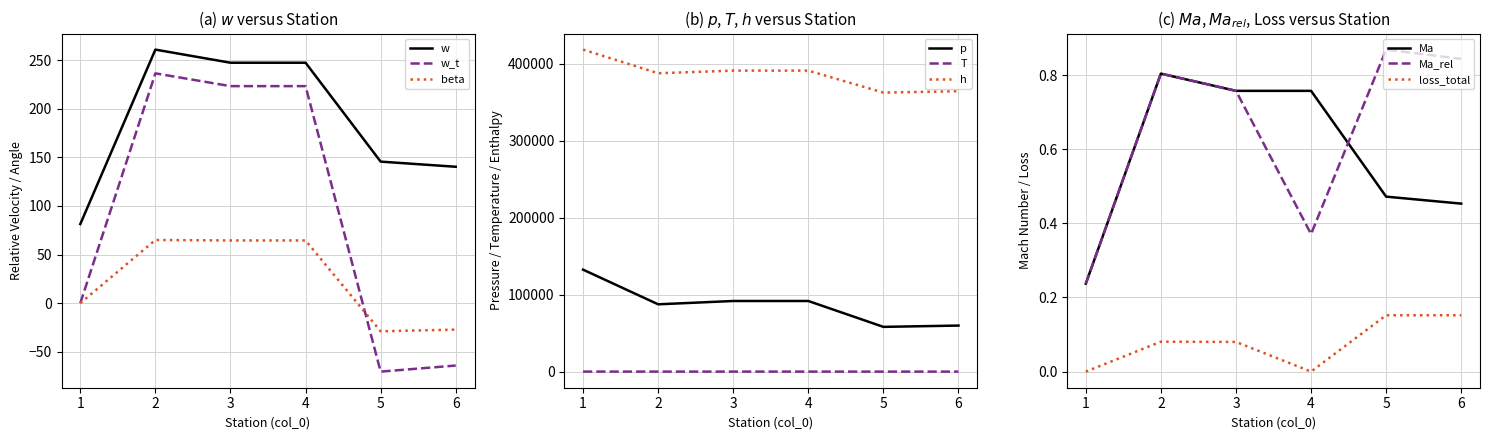

The value of w at 5 is 196.4. True or false?

False